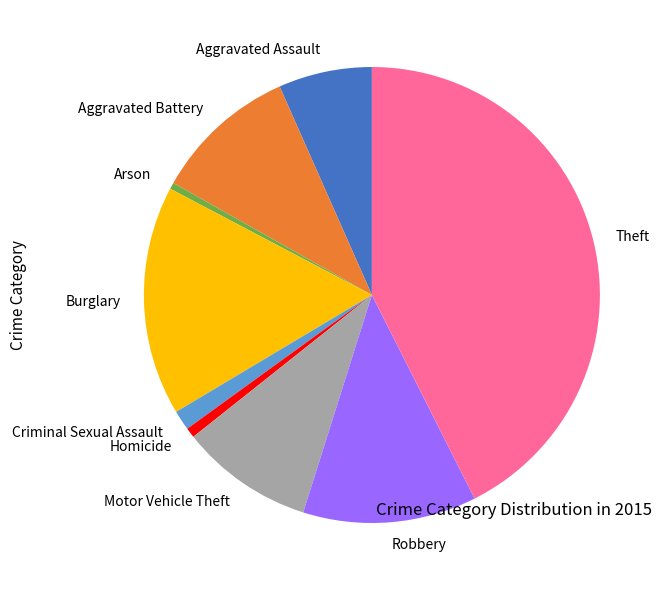

Which category has the biggest portion of the pie?

Theft